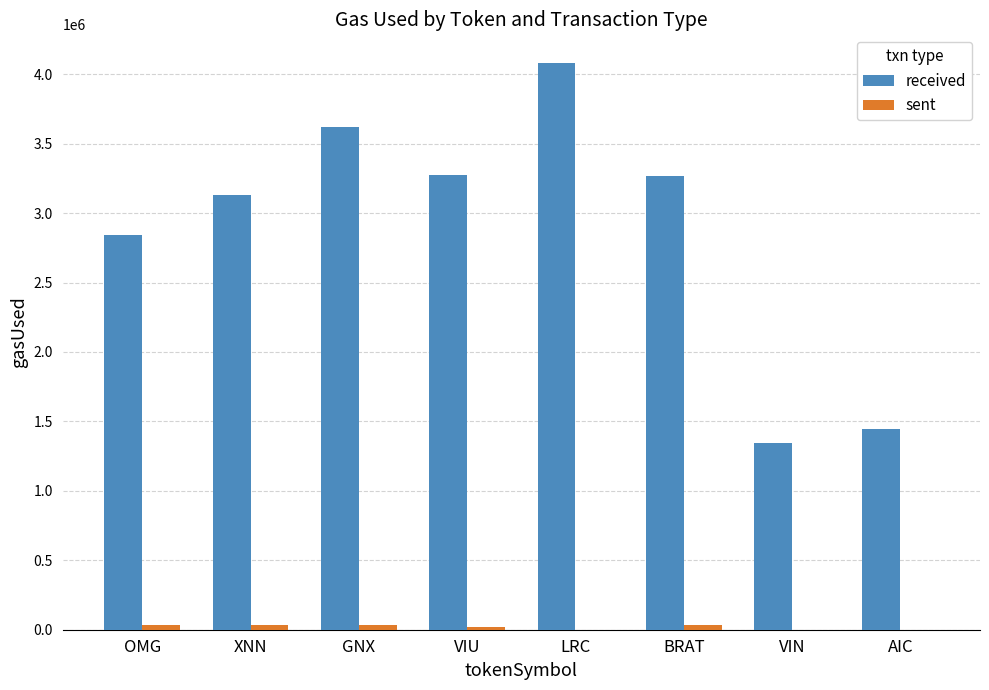

Are the bars grouped side by side (vs. stacked)?

Yes